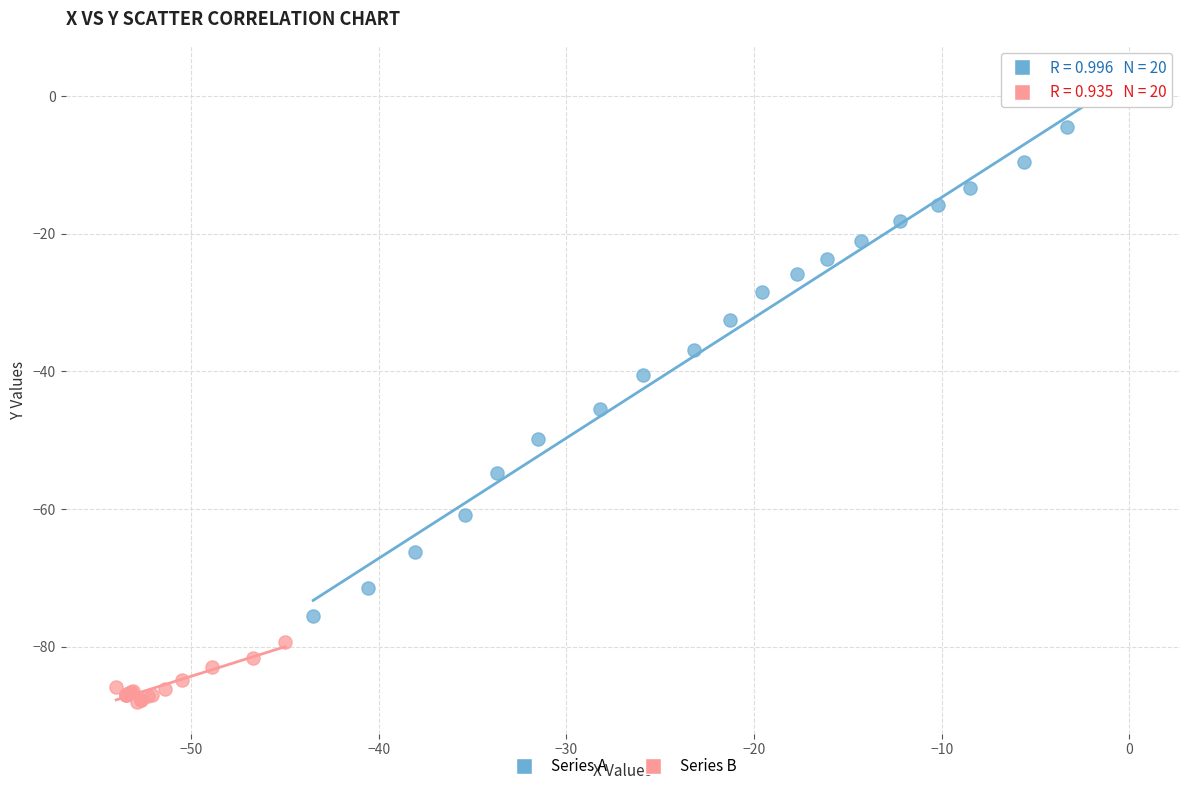

What are all the series names shown in the legend?

Series A, Series B